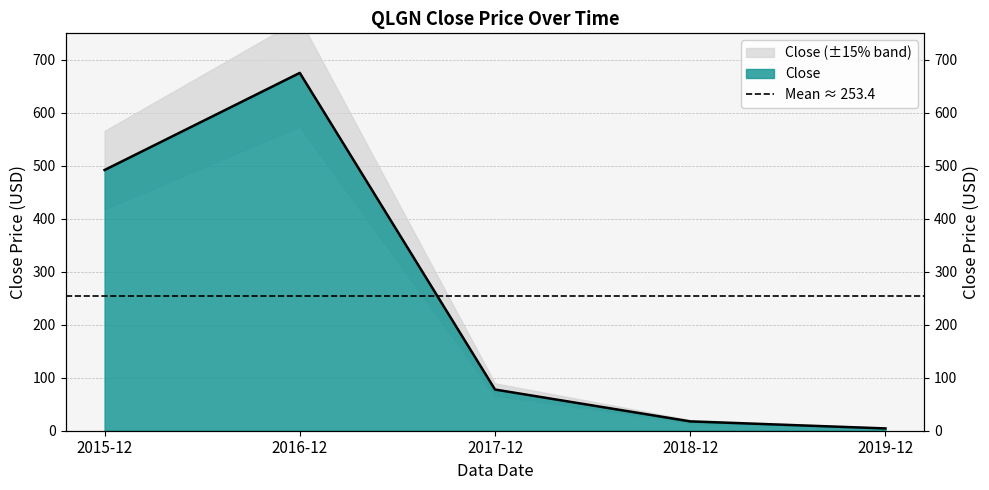

The value at 2016-12 is 675.3. True or false?

True